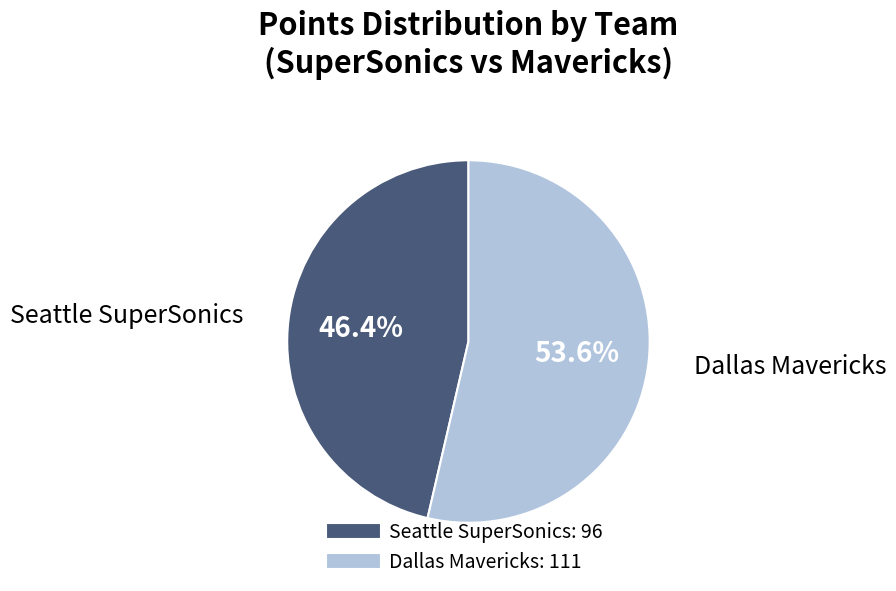

Is there any slice that represents more than half of the pie?

Yes